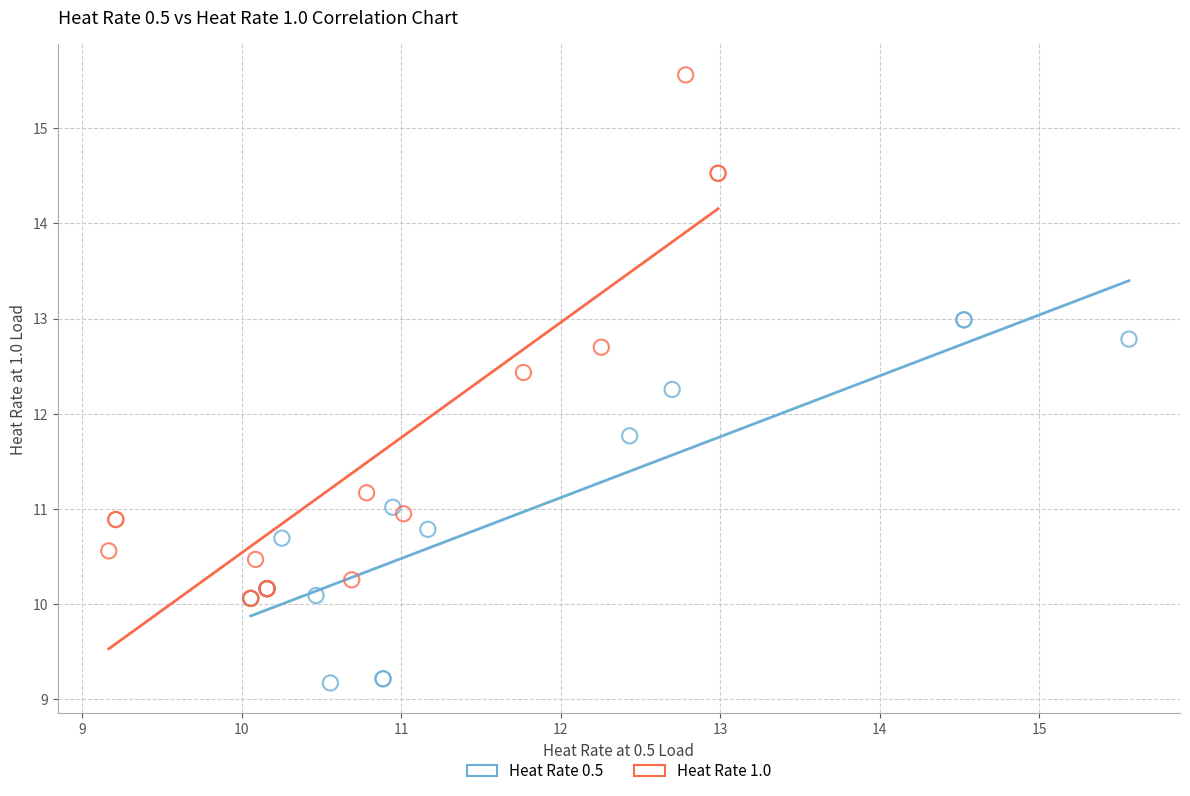

Which series reaches the maximum Y coordinate?

Heat Rate 1.0